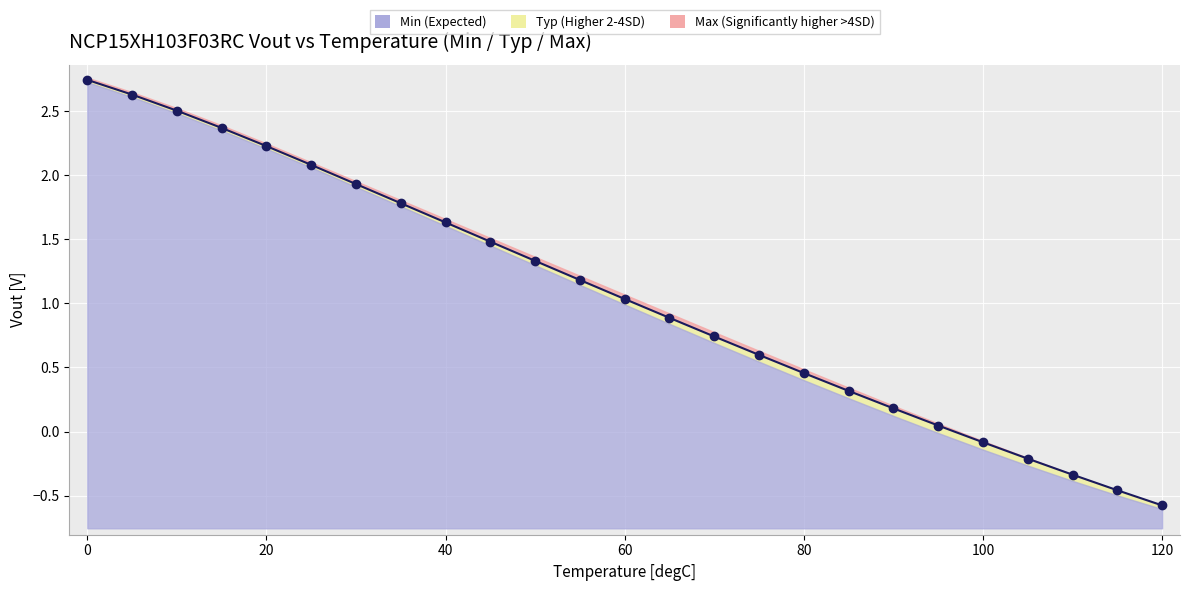

Does the chart display data point markers on the line(s)?

Yes